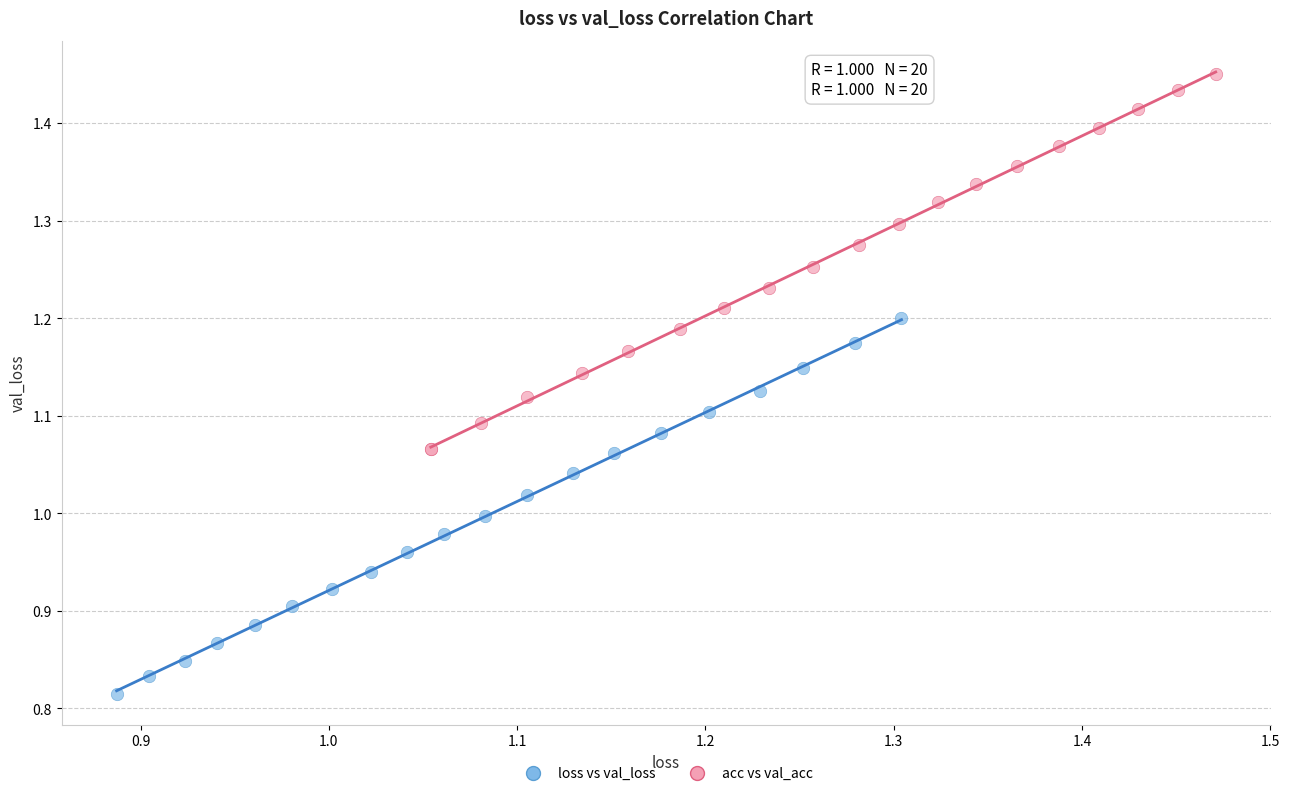

What are all the series names shown in the legend?

loss vs val_loss, acc vs val_acc